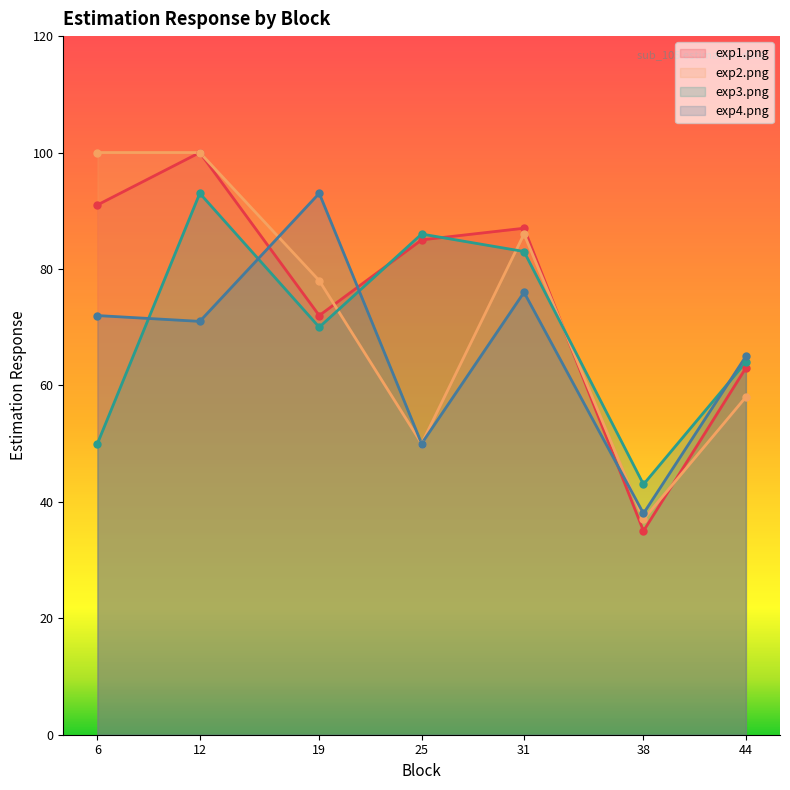

Where is the first local maximum for exp4.png?

19